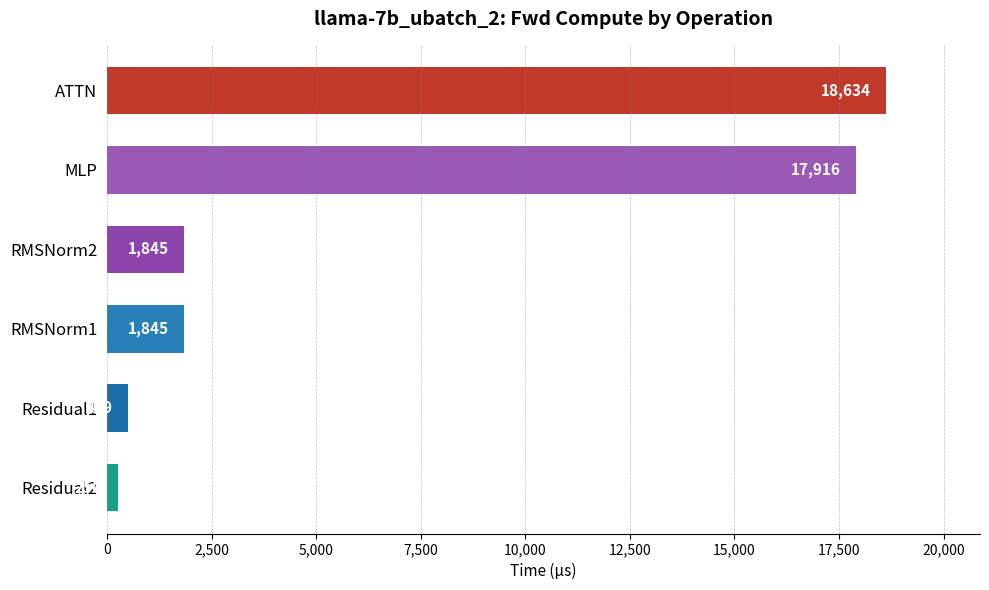

What is the minimum value shown in the chart?

249.5